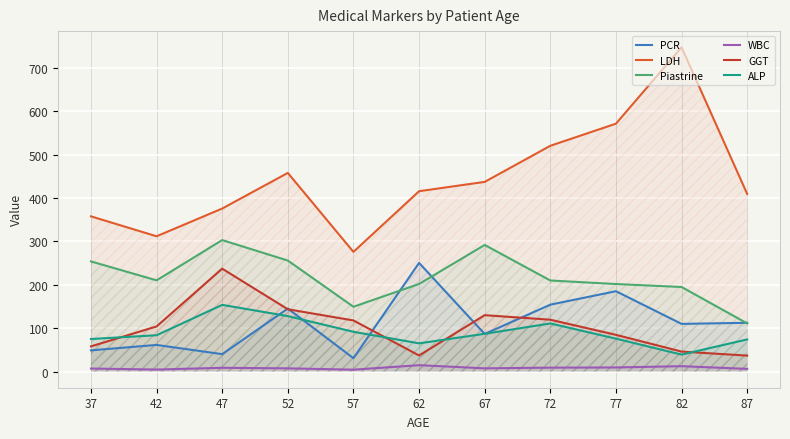

The PCR series shows 241.1 at 72. True or false?

False